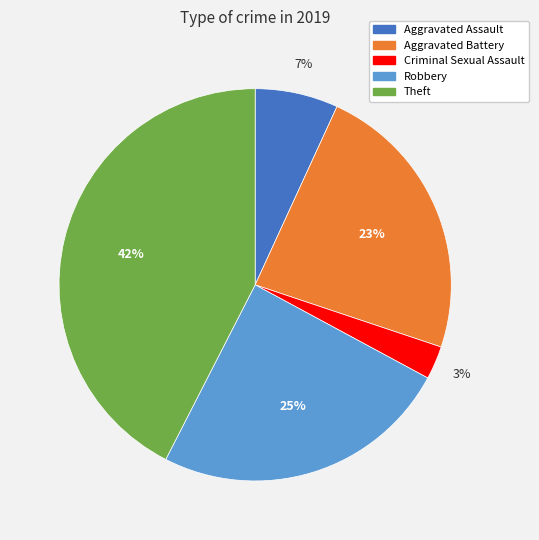

Is there any slice that represents more than half of the pie?

No